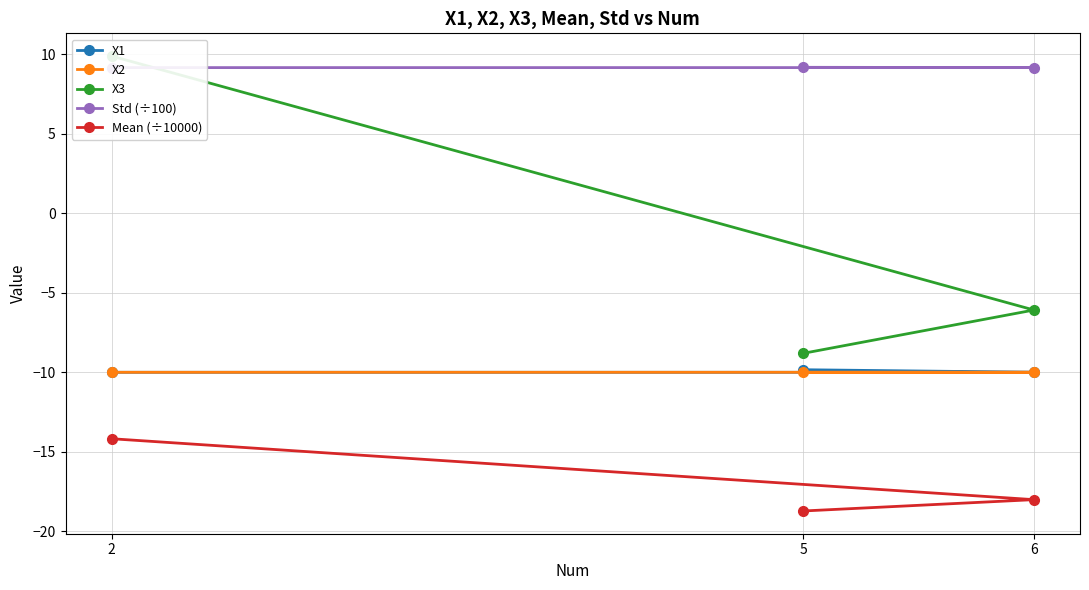

Rank the series at 2 from highest to lowest value.

X3, Std (÷100), X2, X1, Mean (÷10000)